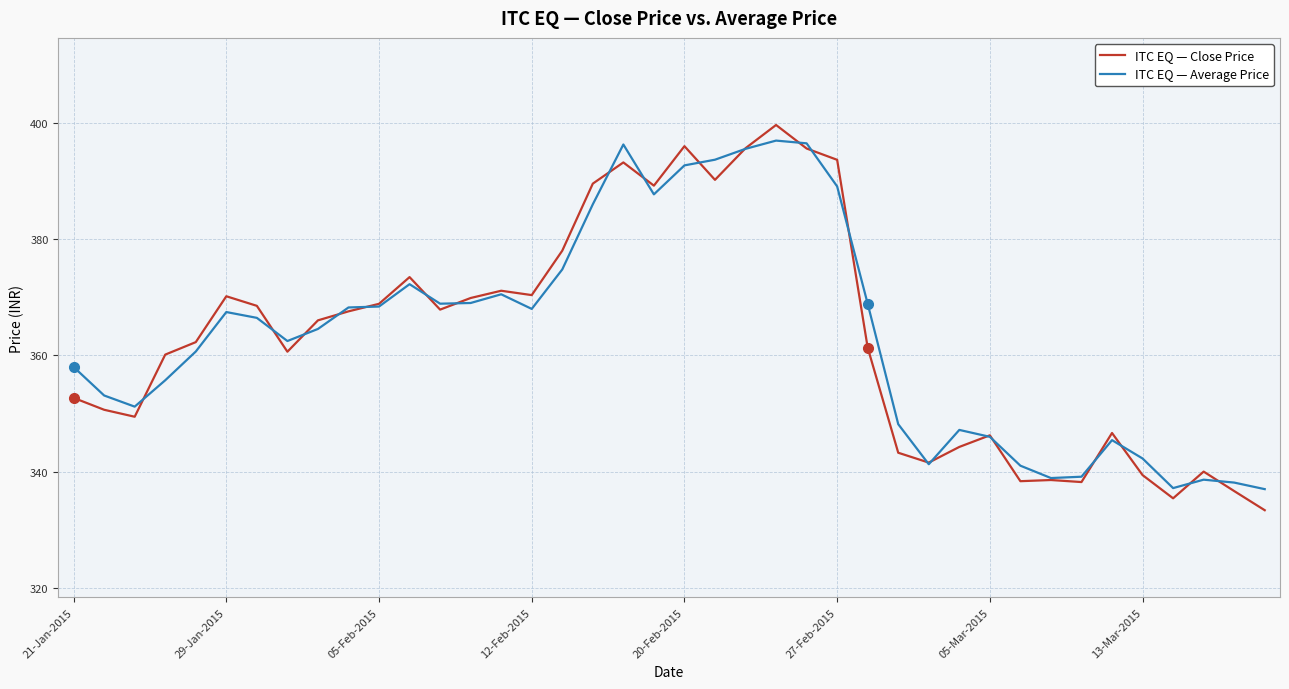

What is the difference between the maximum and minimum values in the ITC EQ — Average Price series?

60.0